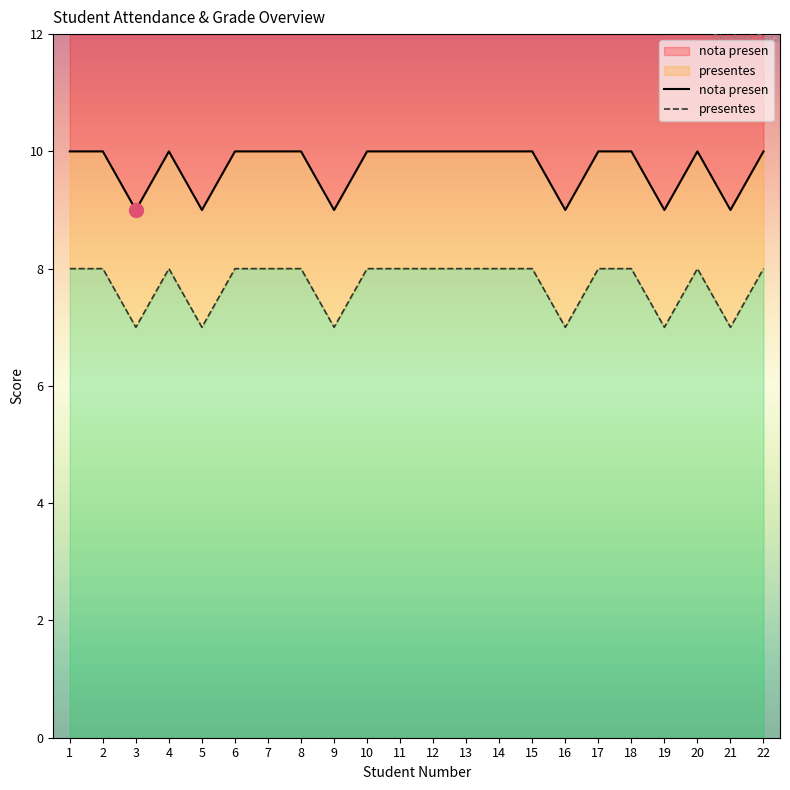

At which category does nota presen reach its first local valley?

3